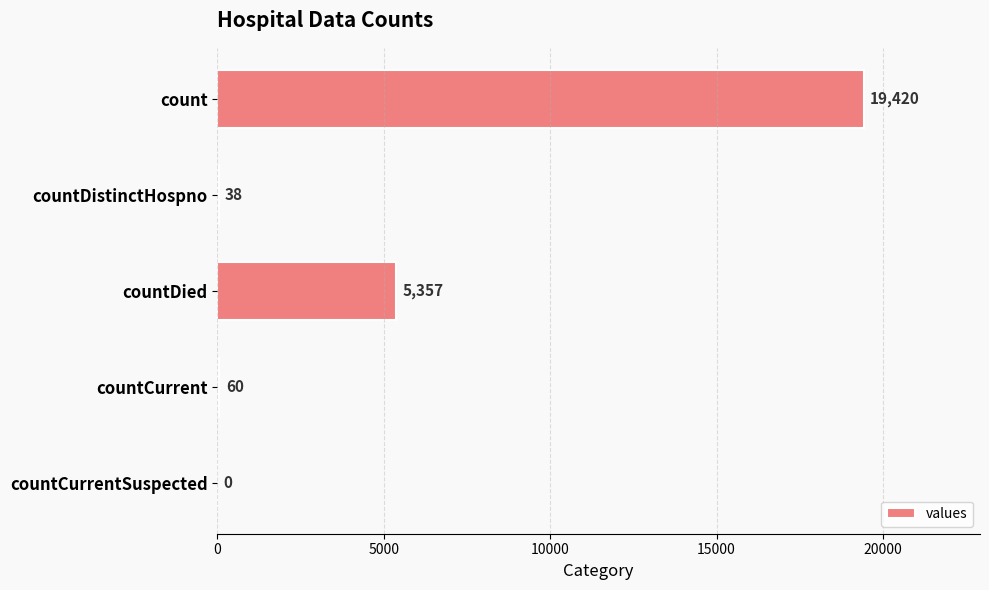

The value at countDied is 1844. True or false?

False